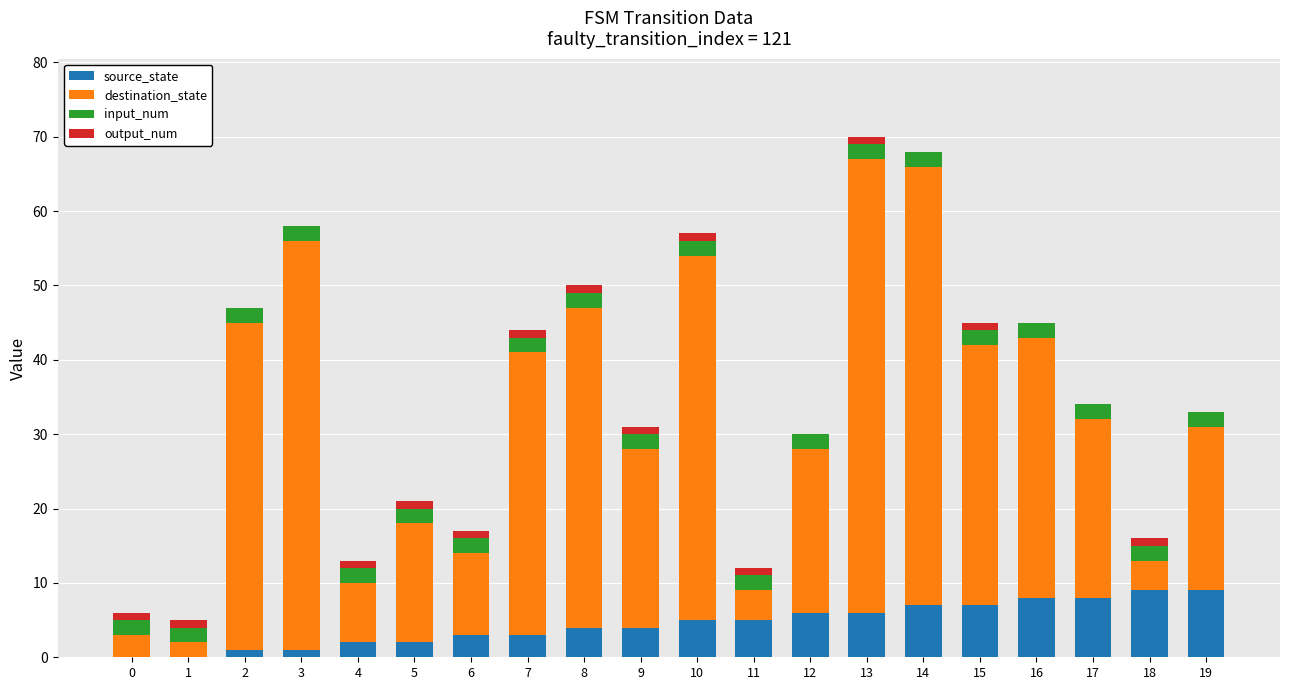

What are all the series names shown in the legend?

source_state, destination_state, input_num, output_num